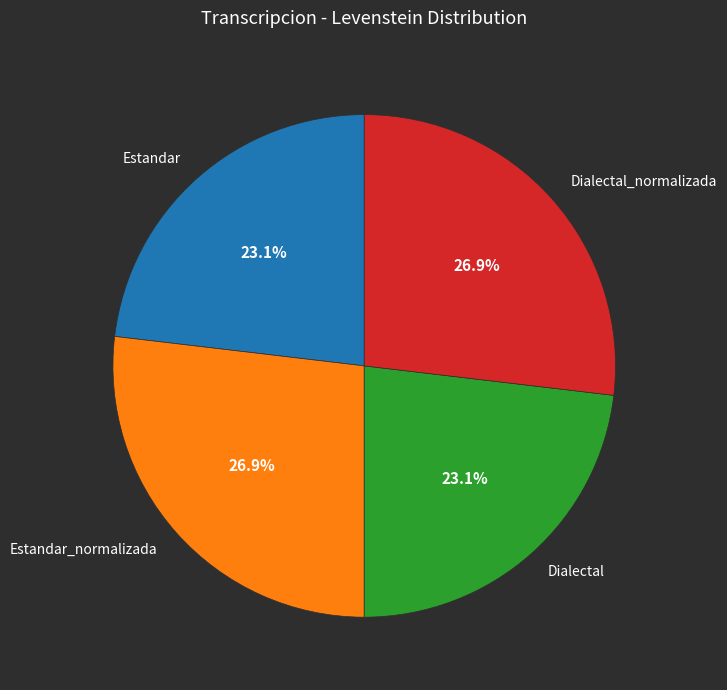

Is it true that Estandar_normalizada is 38% of the pie?

False